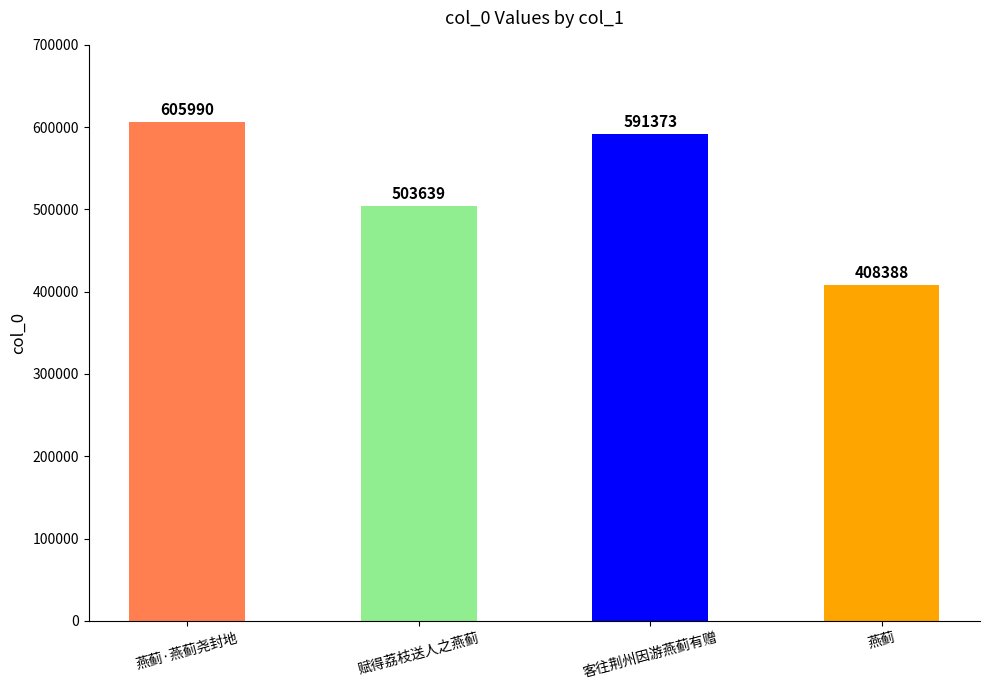

At which category does the chart reach its peak across all series?

燕蓟·燕蓟尧封地